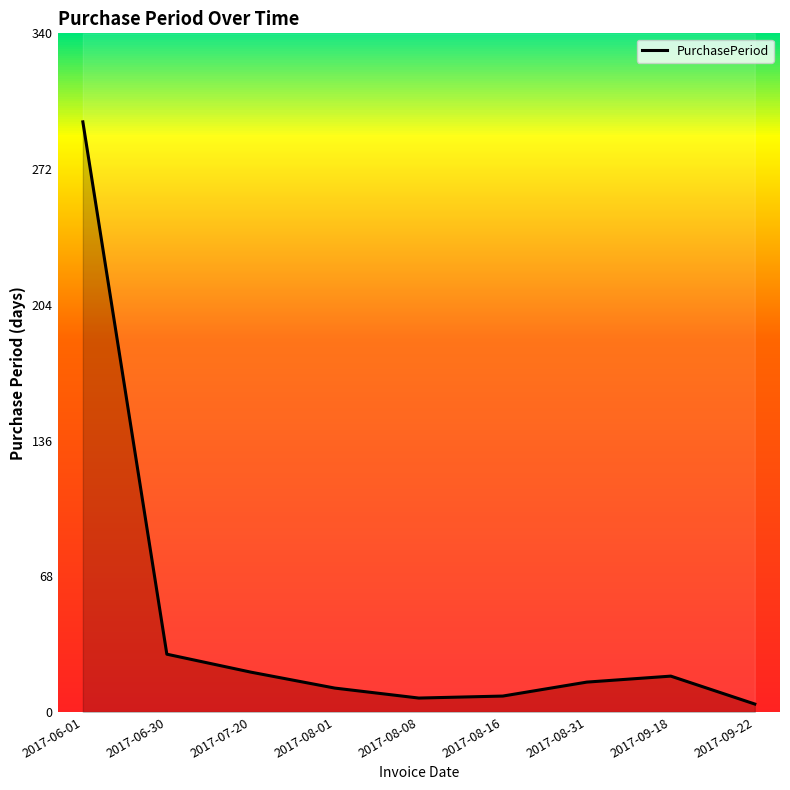

Count the number of data series in this chart.

1